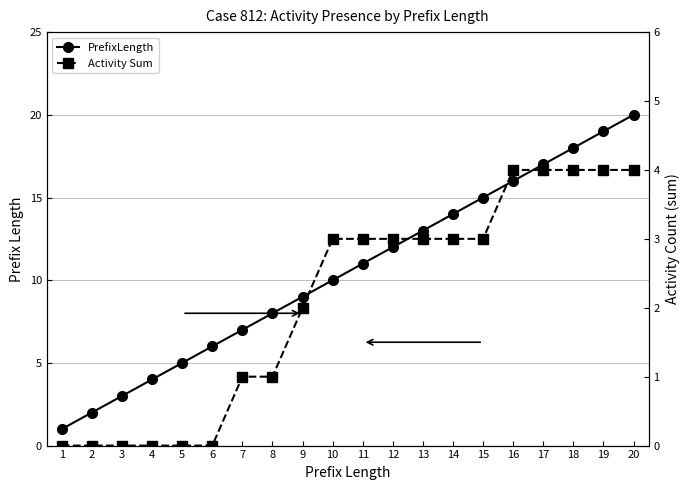

What is the total value across all series at 7?

8